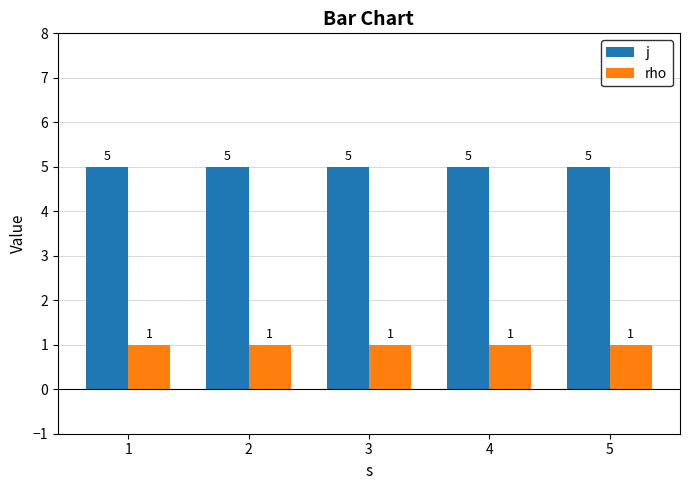

What is the value of the j bar at the 4th from the left?

5